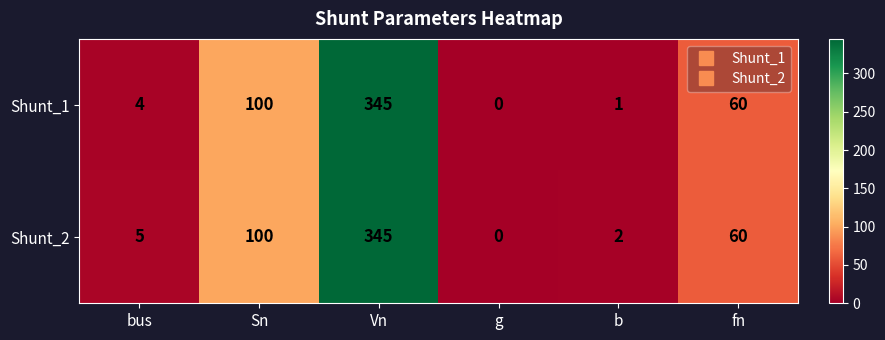

At which label is Shunt_1 closest to 172?

Sn